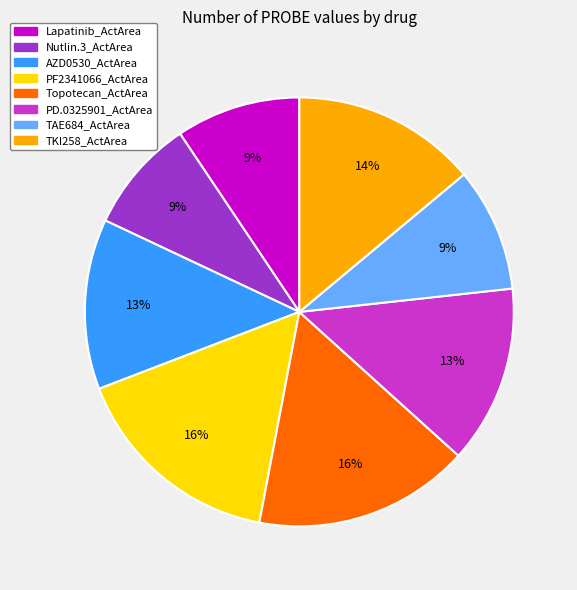

The TAE684_ActArea slice represents 22% of the pie. True or false?

False